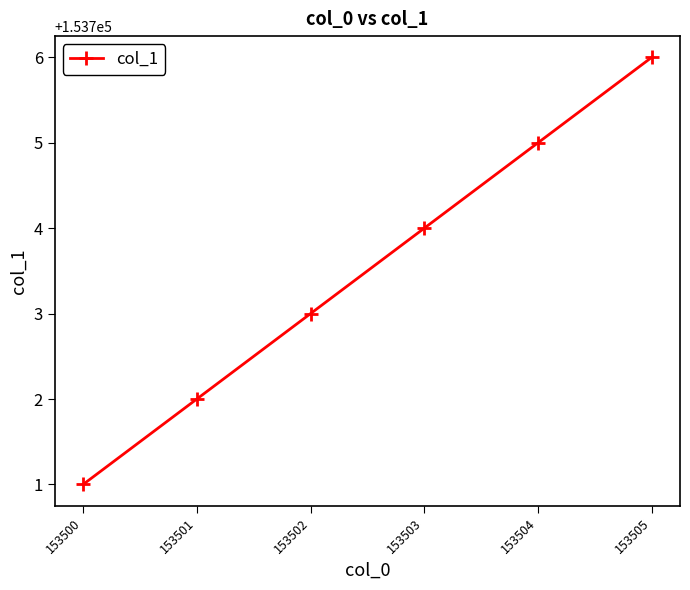

Reading right to left, list all the values displayed in this chart.

153505=153706	153504=153705	153503=153704	153502=153703	153501=153702	153500=153701